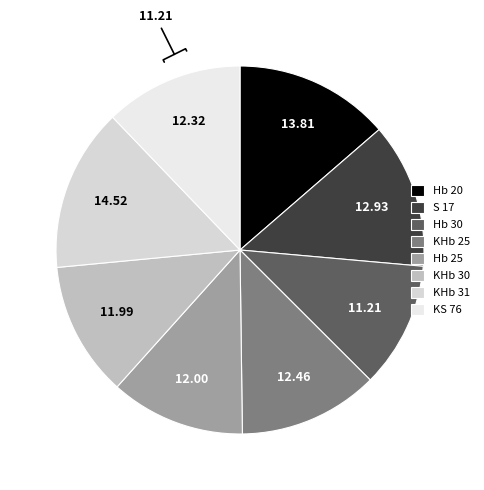

What portion of the pie excludes KS 76?

87.8%